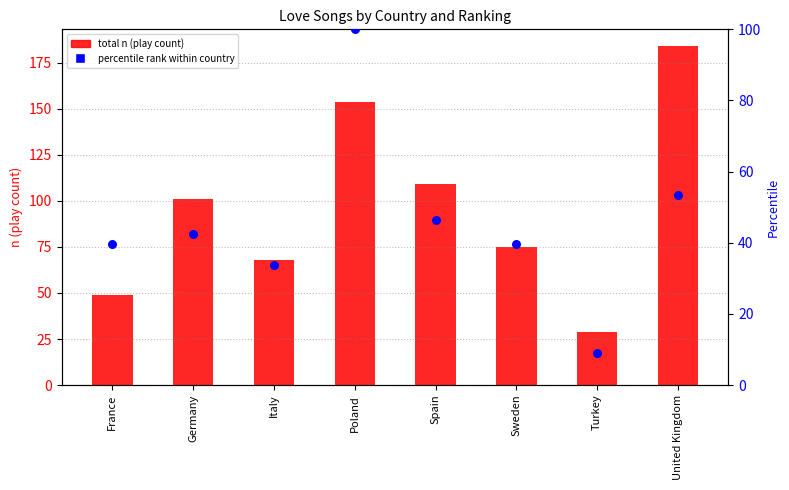

What is the total value across all series at France?

88.6